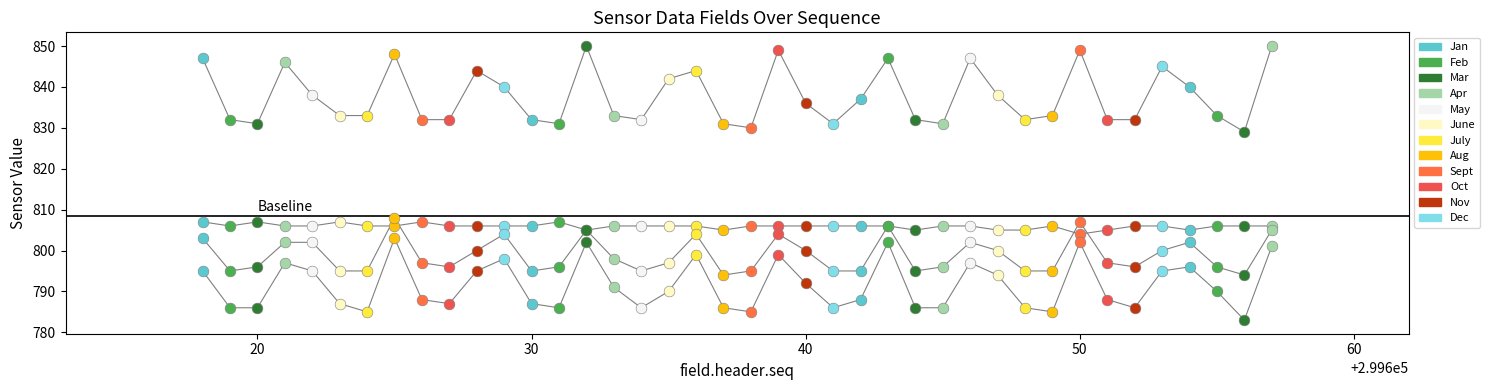

Which series reaches the minimum Y coordinate?

field.data14